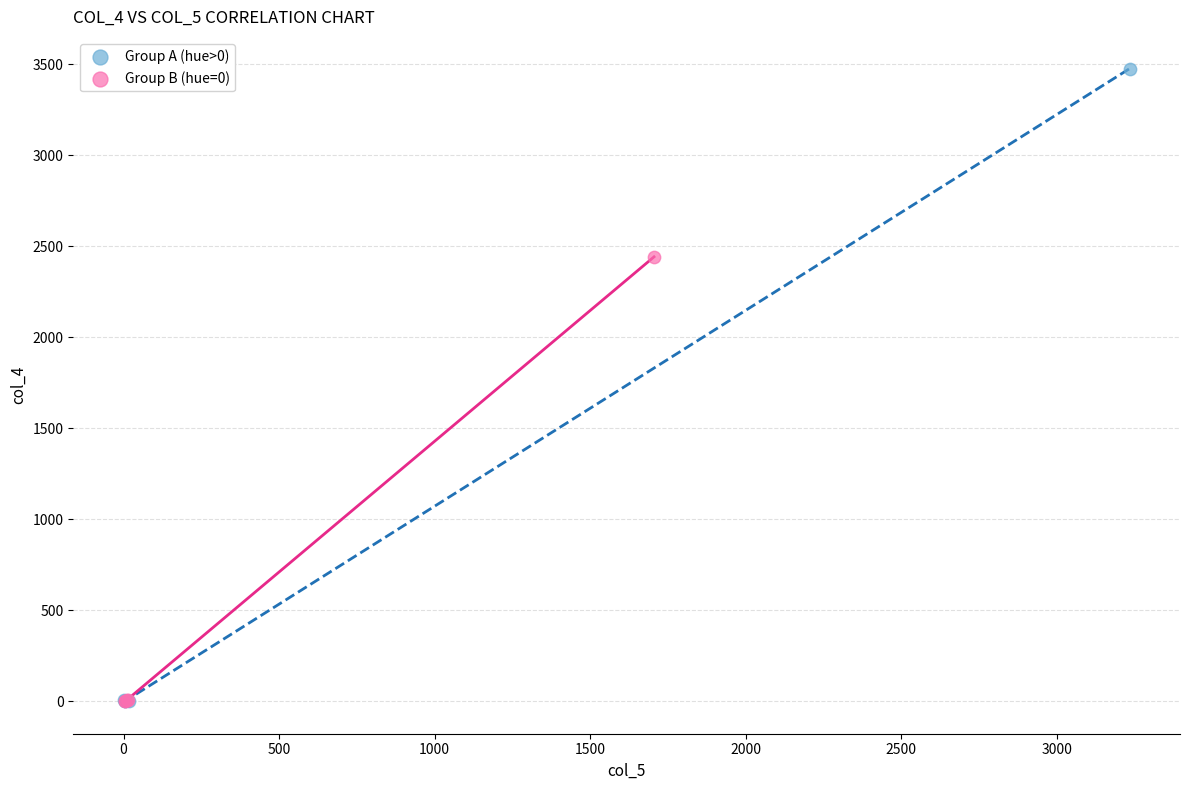

Which series contains the highest Y value?

Group A (hue>0)